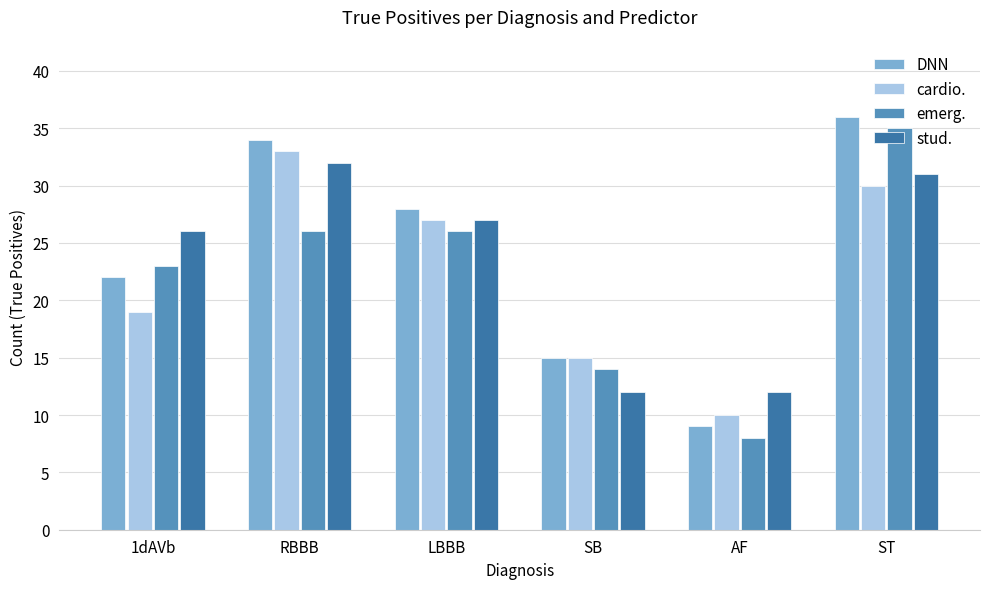

What is the lowest value of the stud. series?

12